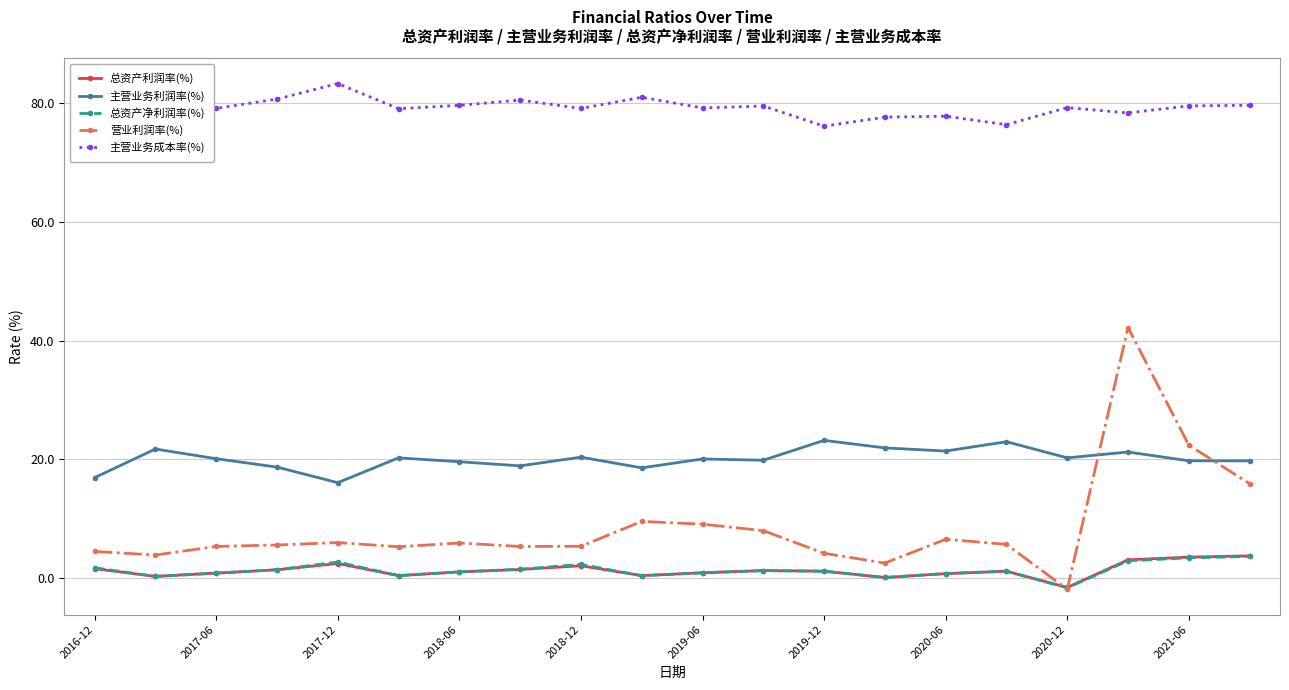

What is the highest value of the 总资产利润率(%) series?

3.8